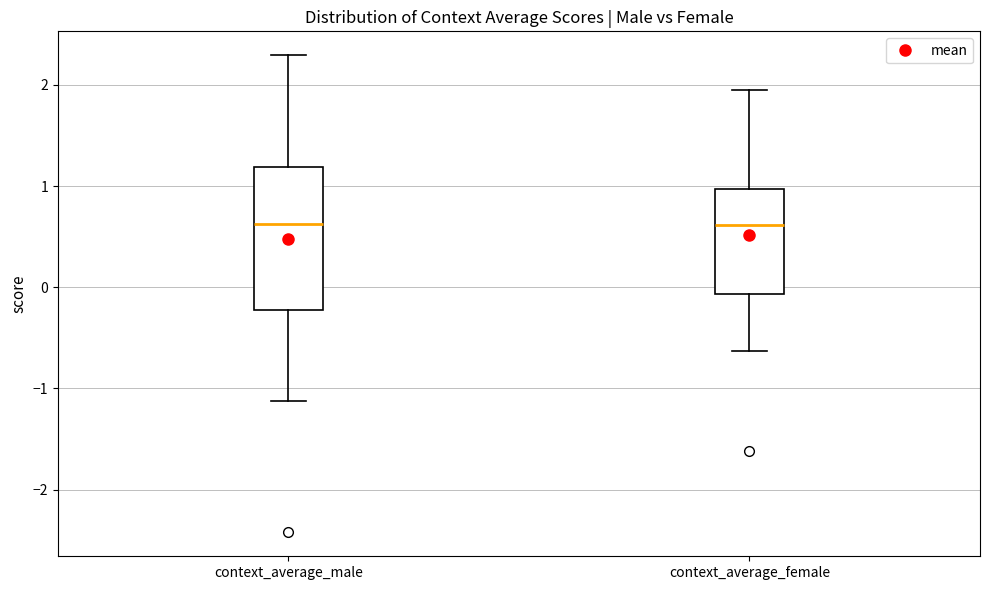

Where does the upper whisker of the box for context_average_male end on the y-axis? The values are not printed on the chart, so give them approximately, as read against the axis.

2.3